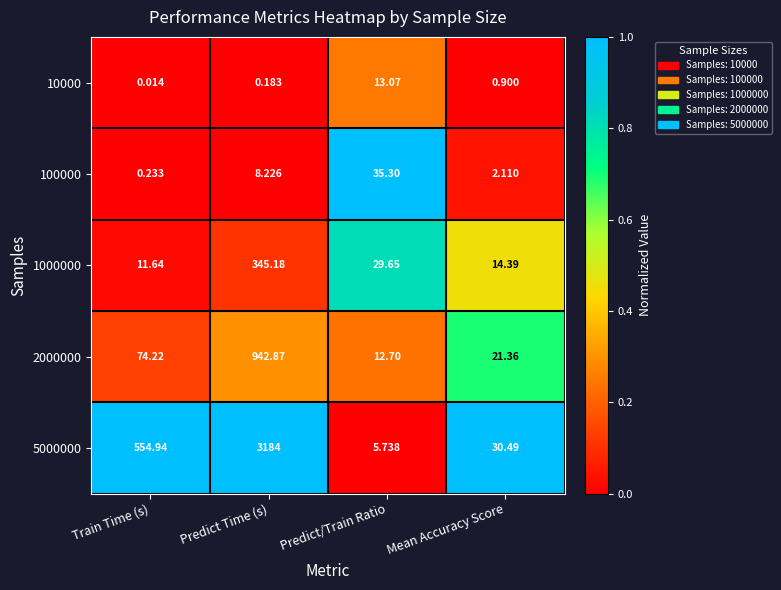

Which series has the largest total across all categories?

5000000